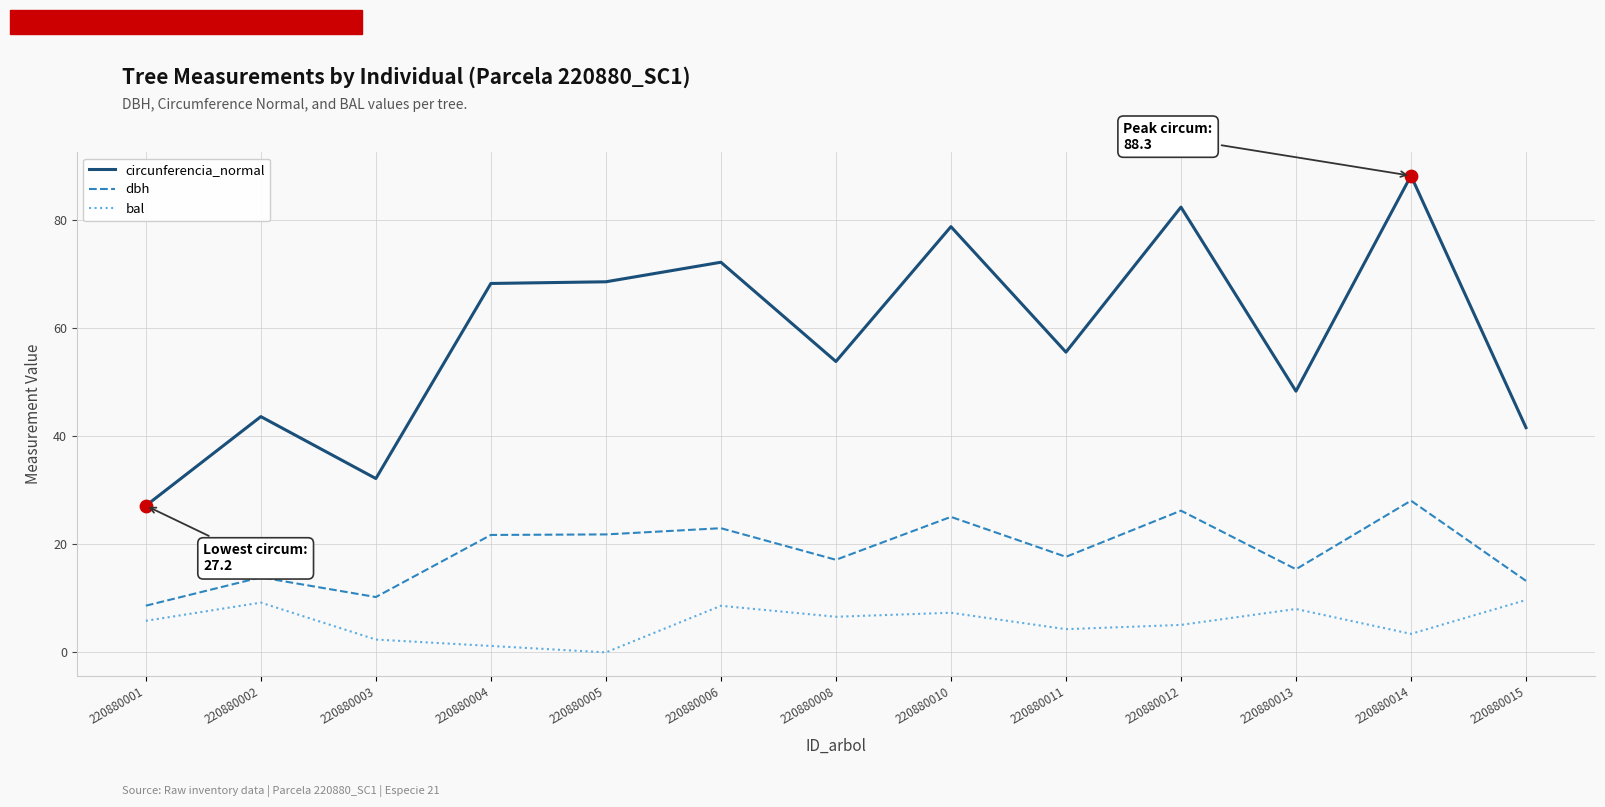

What is the spread (max minus min) of values at 220880005?

68.6